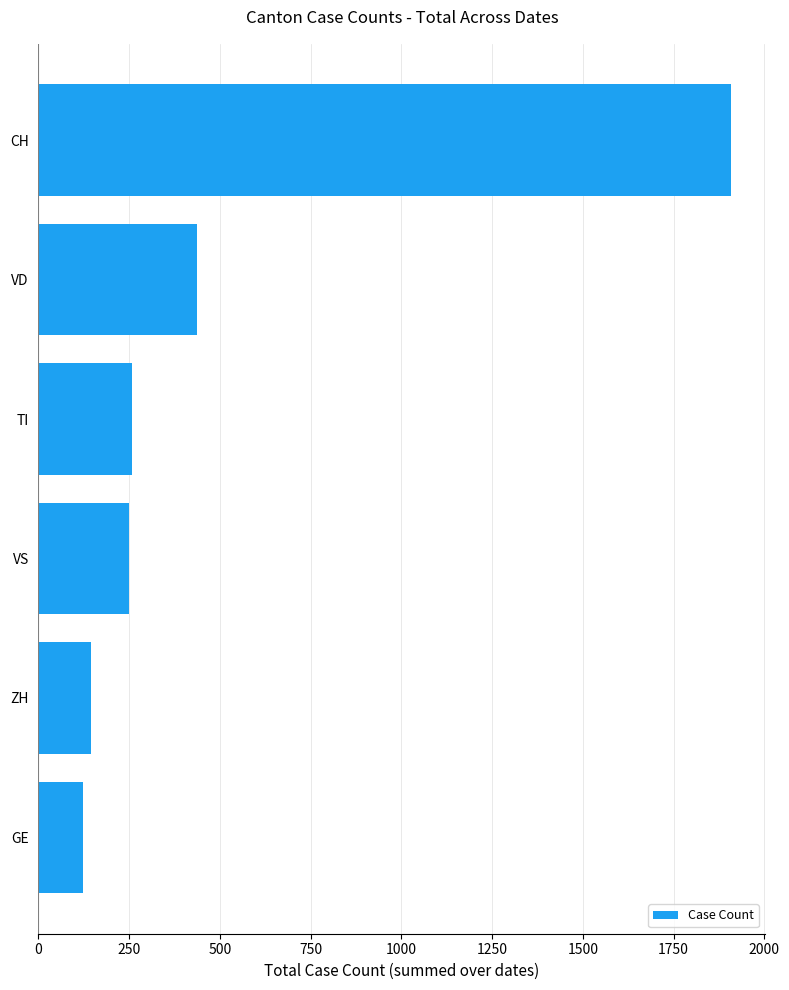

What is the difference between the maximum and minimum values?

1785